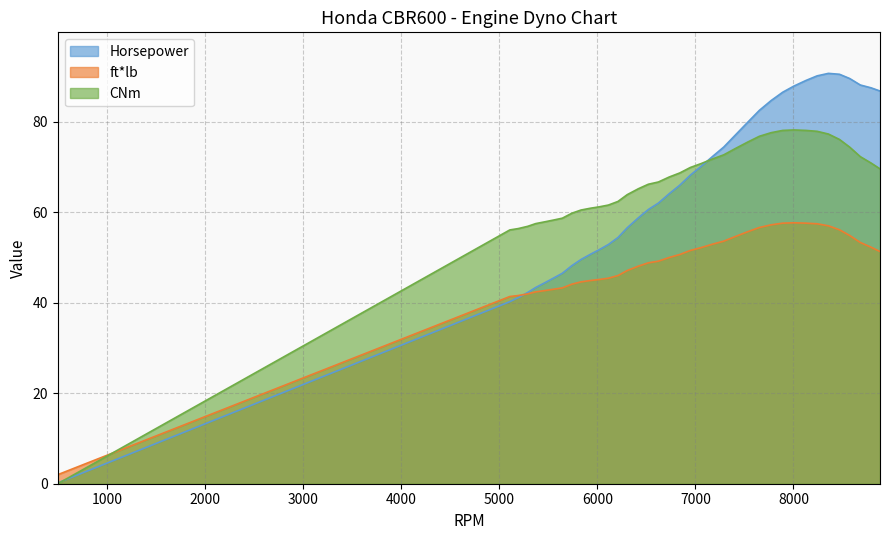

What are all the series names shown in the legend?

Horsepower, ft*lb, CNm